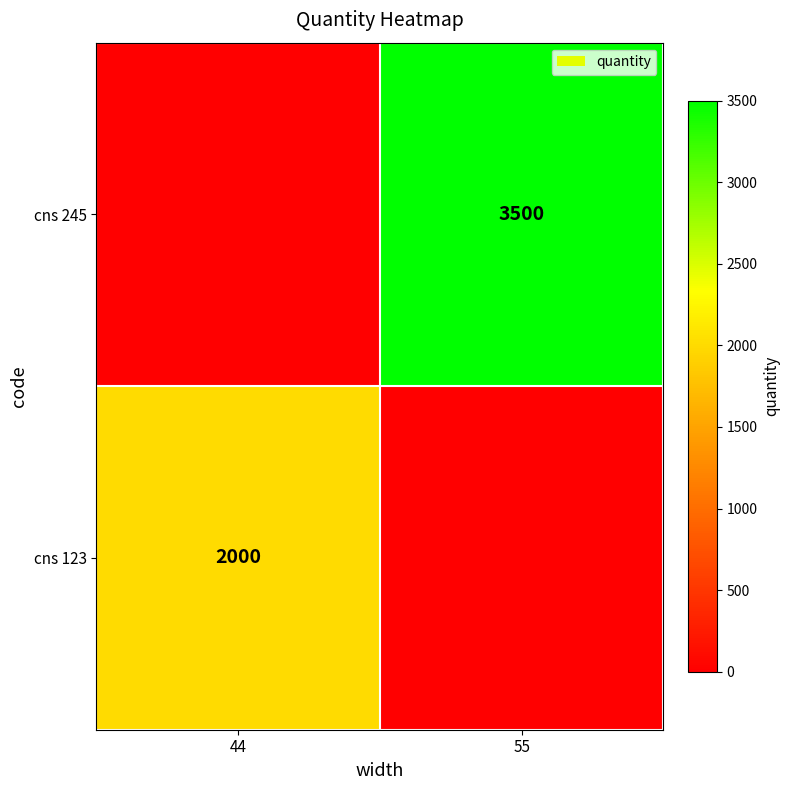

The cns 123 series shows 3079 at 44. True or false?

False